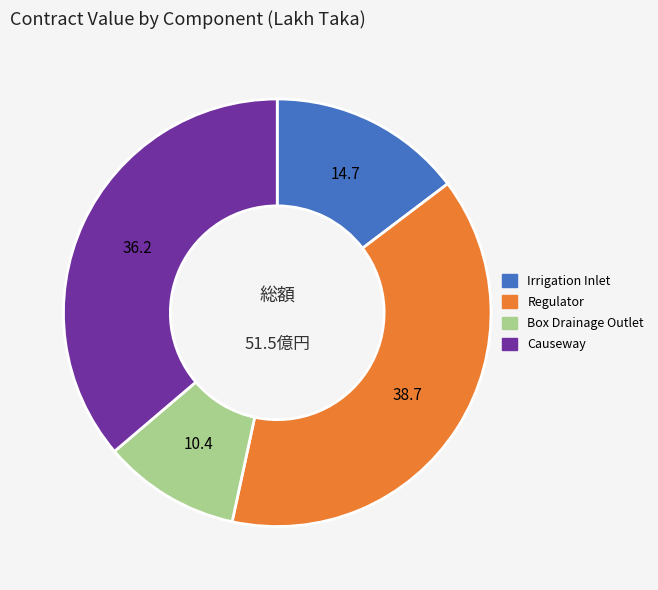

Count the number of slices in the pie.

4